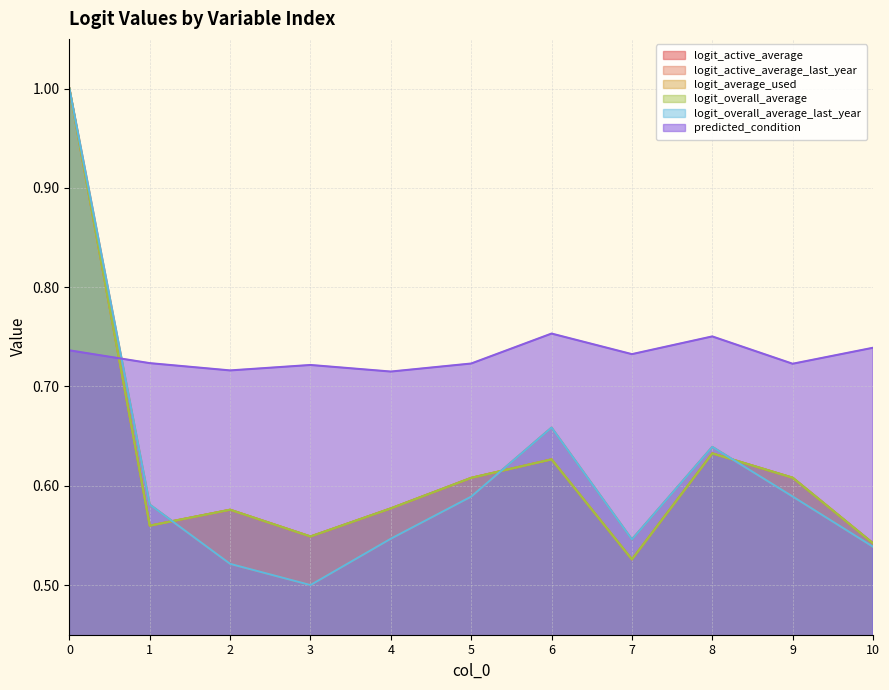

At which category does logit_active_average_last_year reach its first local valley?

3